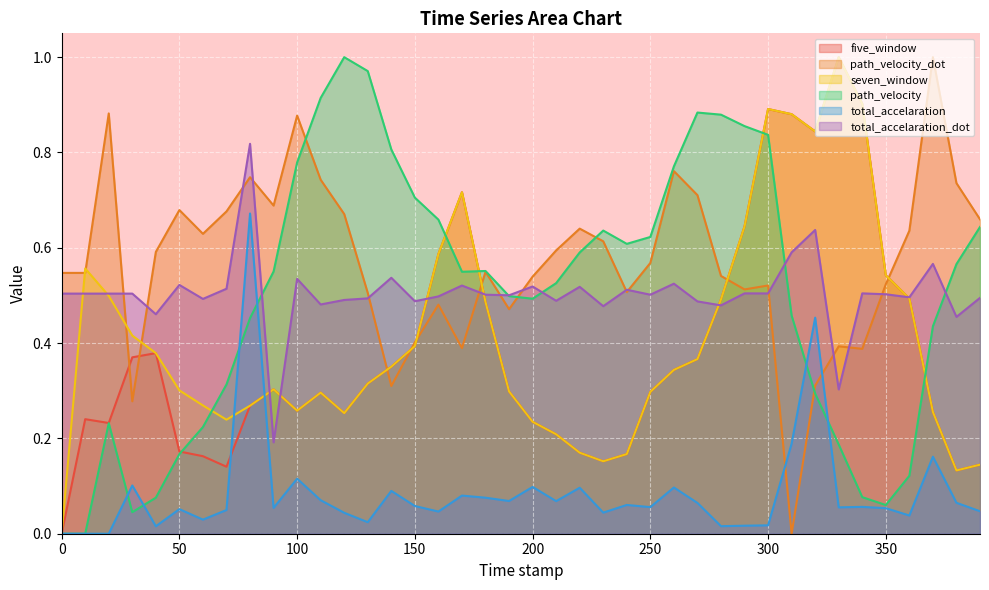

At which label is path_velocity_dot closest to 0?

310